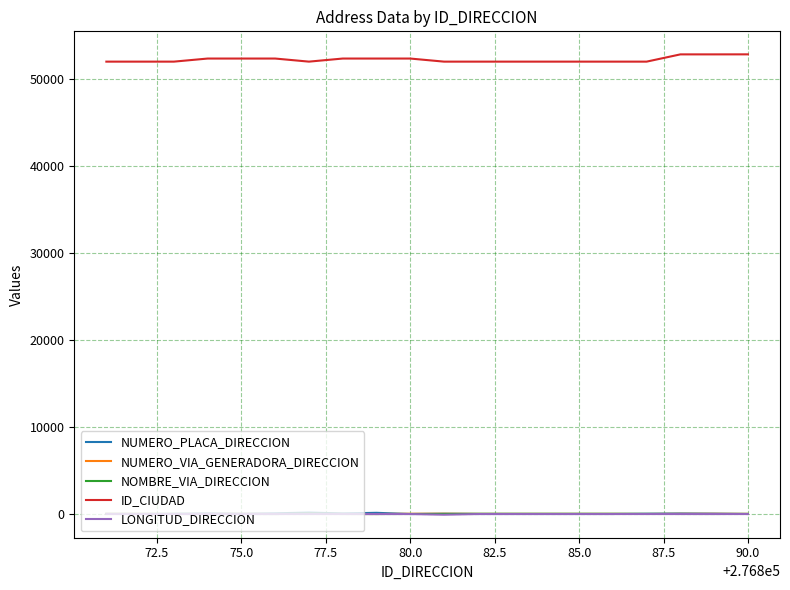

Which series has the largest total across all categories?

ID_CIUDAD